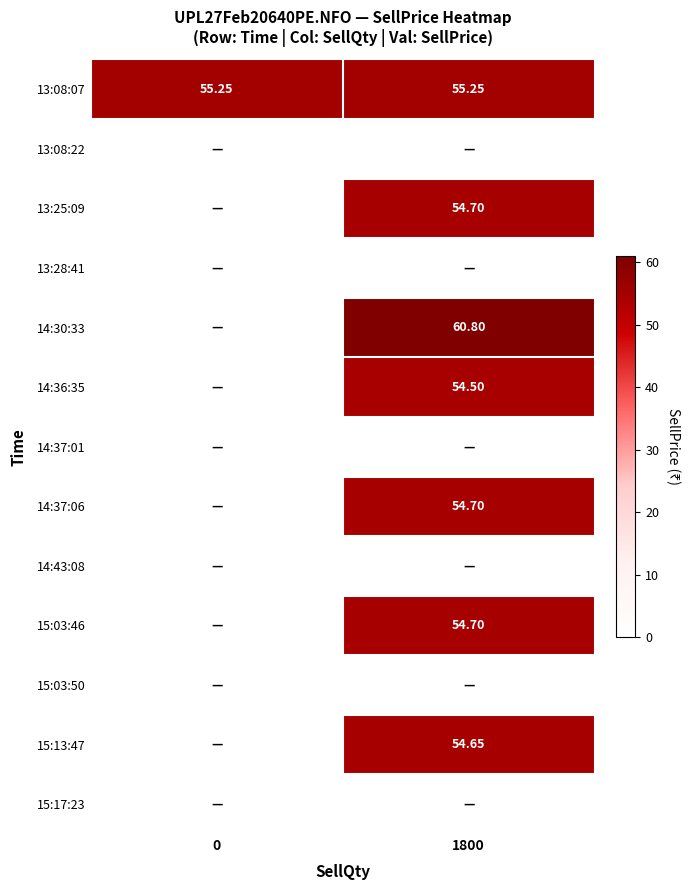

What is the average value of the 15:03:46 series?

27.4